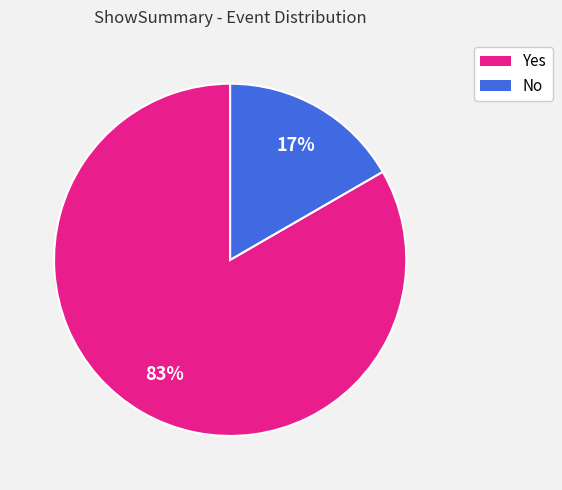

Is there any slice that represents more than half of the pie?

Yes